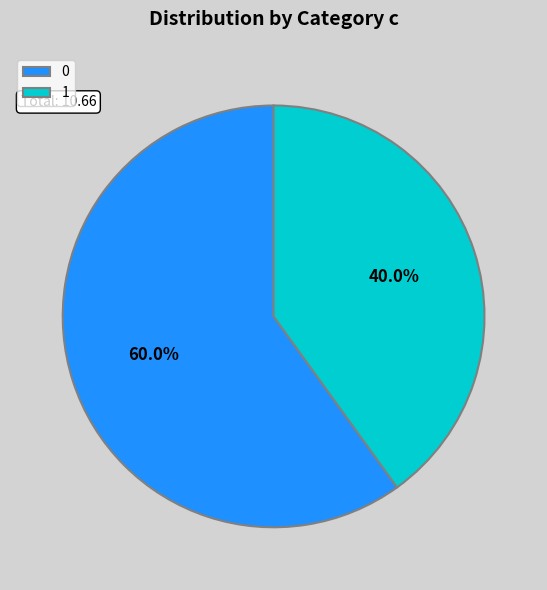

To the nearest percent, what is the combined percentage of 0 and 1?

100%